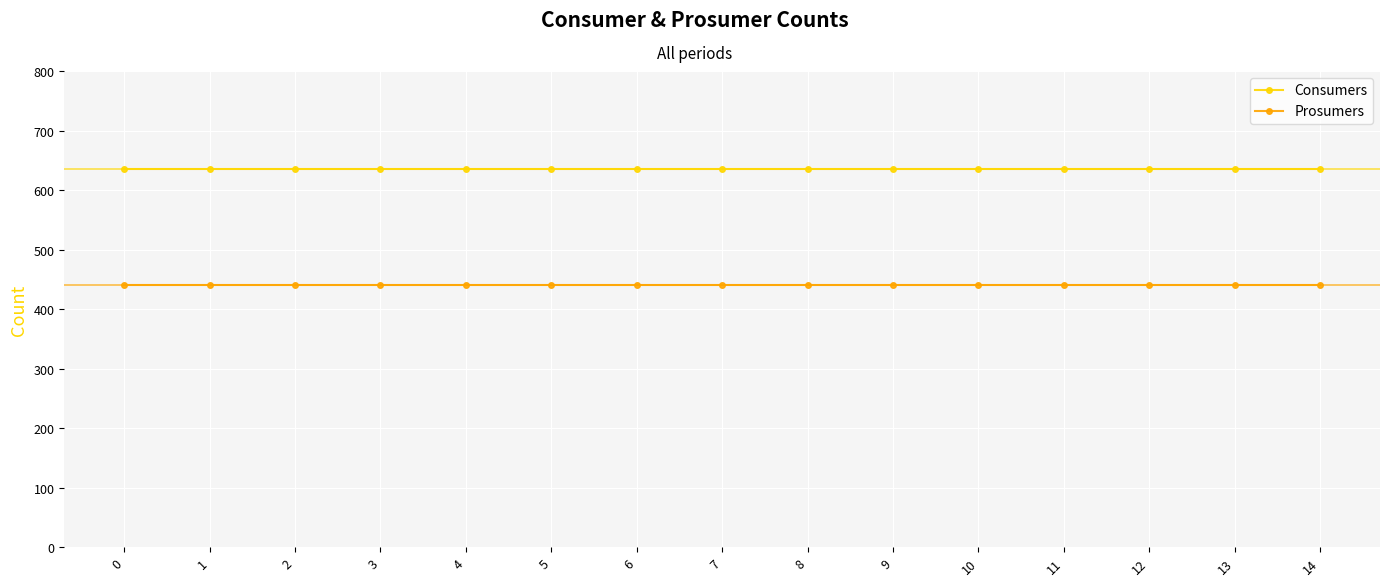

What is the total value across all series at 3?

1075